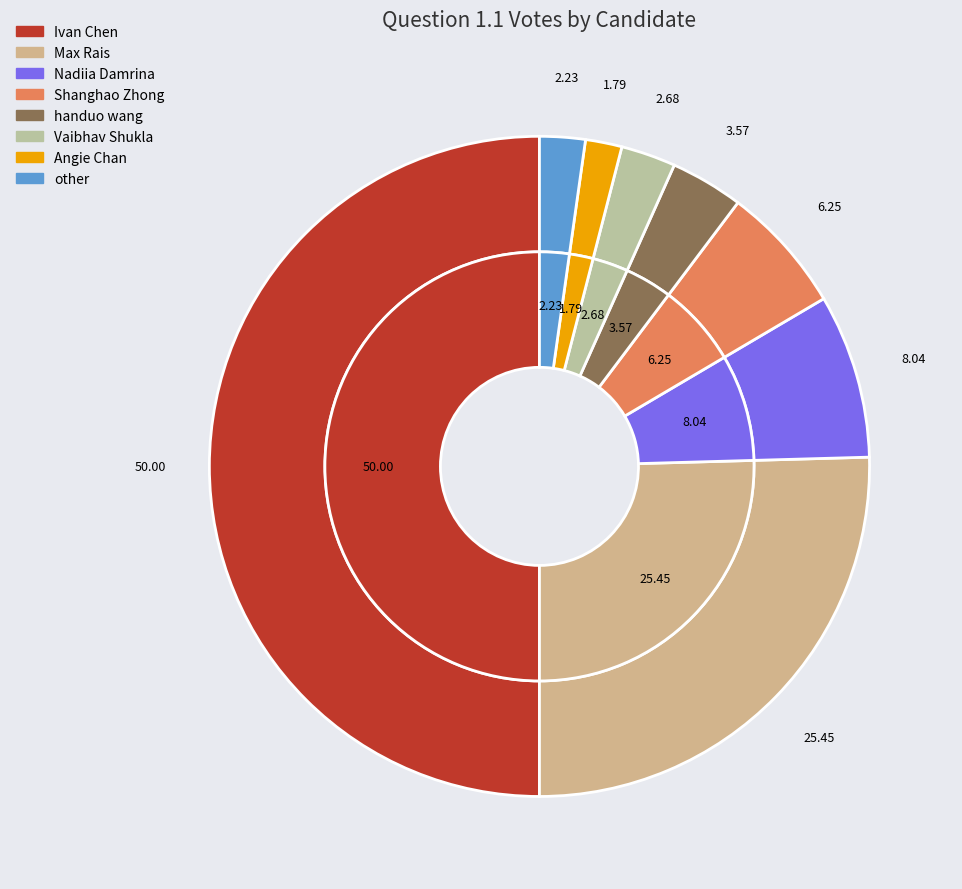

What percentage do Max Rais and Angie Chan together represent?

27.2%